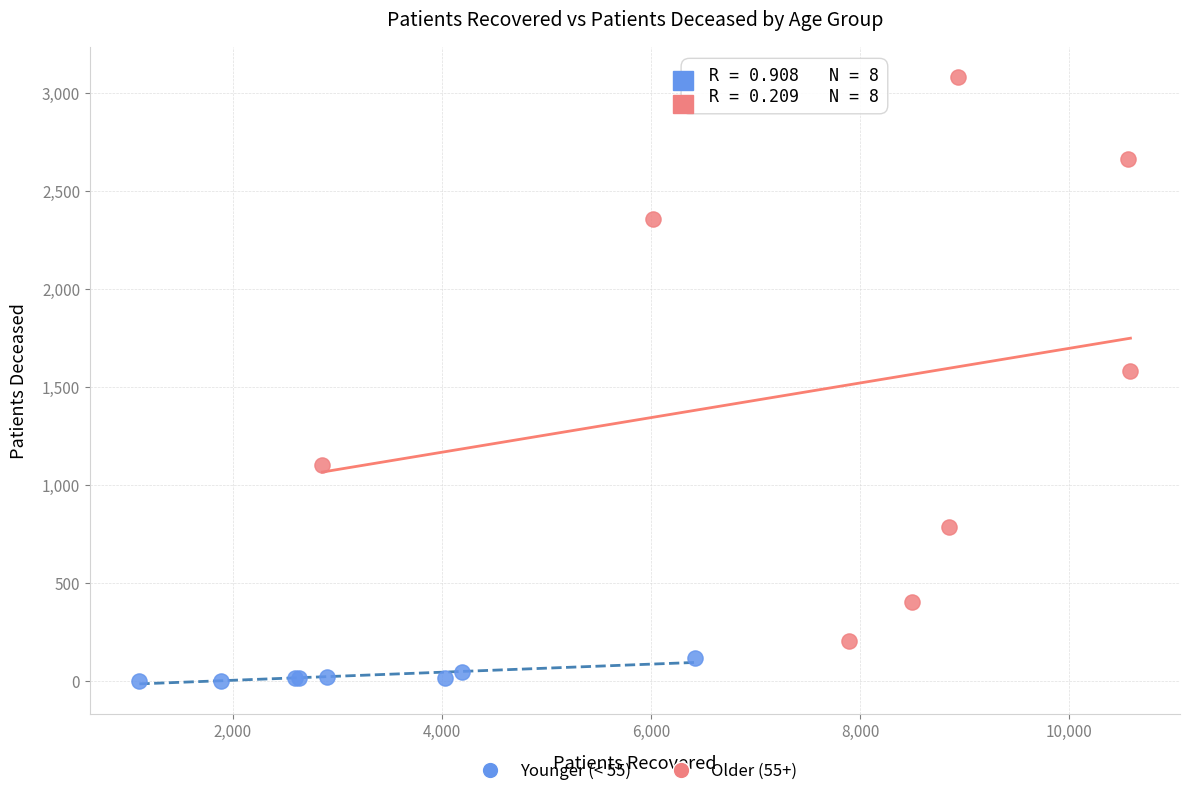

Which series contains the highest Y value?

Older (55+)